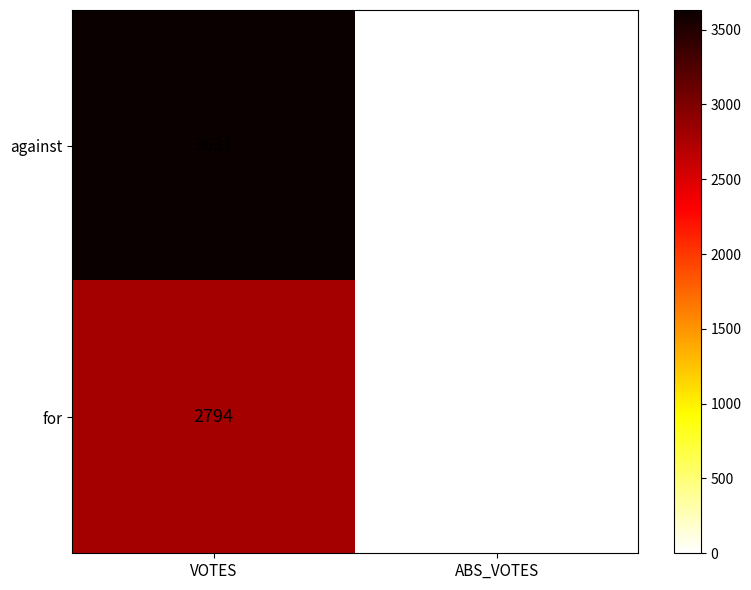

Rank the series by their maximum value, from highest to lowest.

against, for